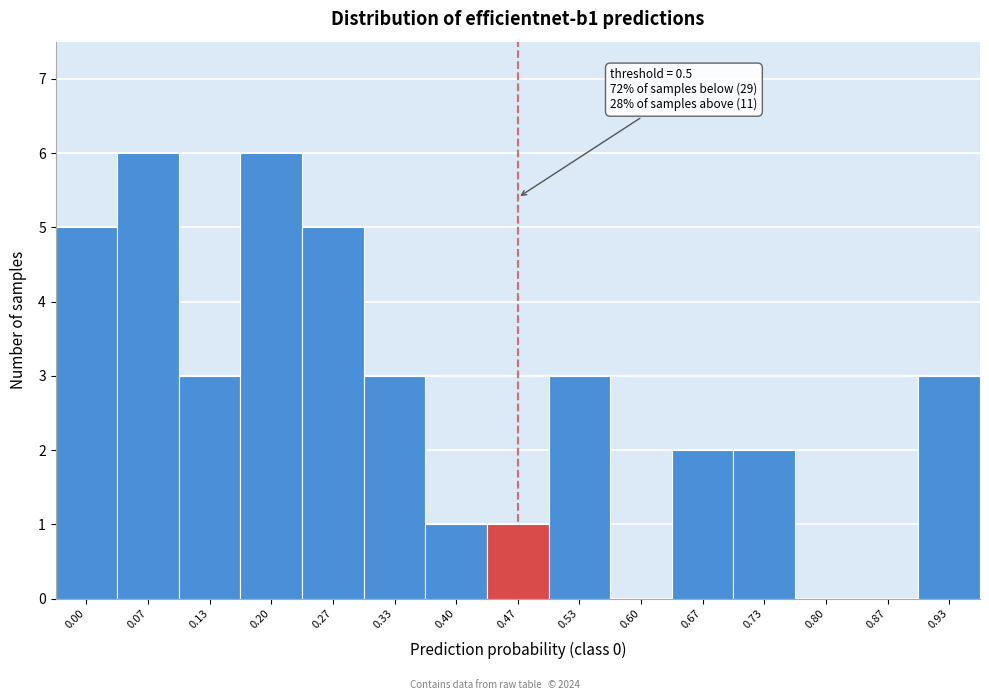

Reading left to right, transcribe all the data shown in this chart.

0.00=5	0.07=6	0.13=3	0.20=6	0.27=5	0.33=3	0.40=1	0.47=1	0.53=3	0.60=0	0.67=2	0.73=2	0.80=0	0.87=0	0.93=3